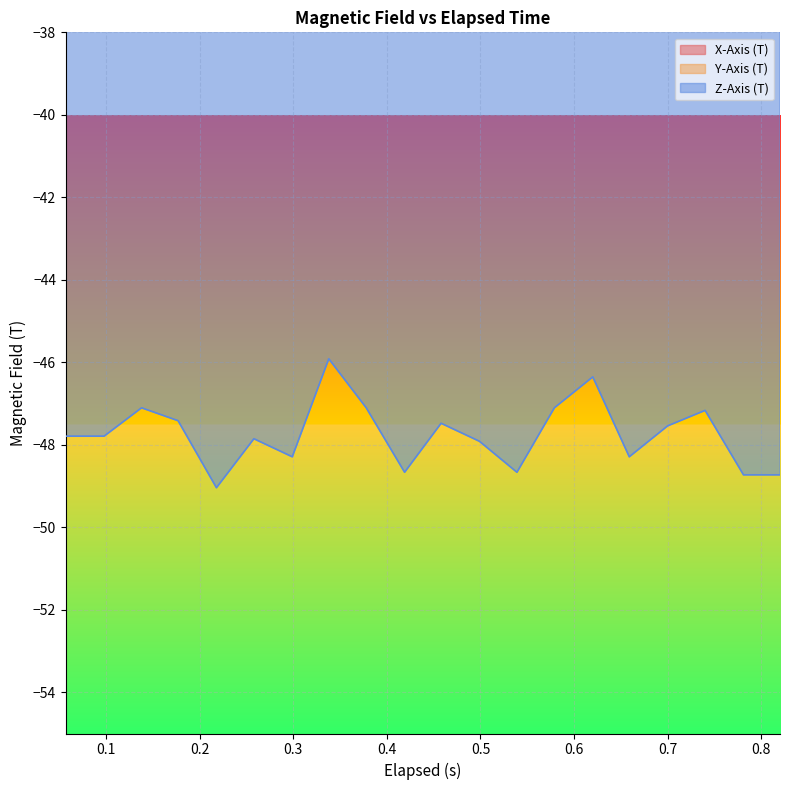

What is the minimum value for Z-Axis (T)?

-49.0